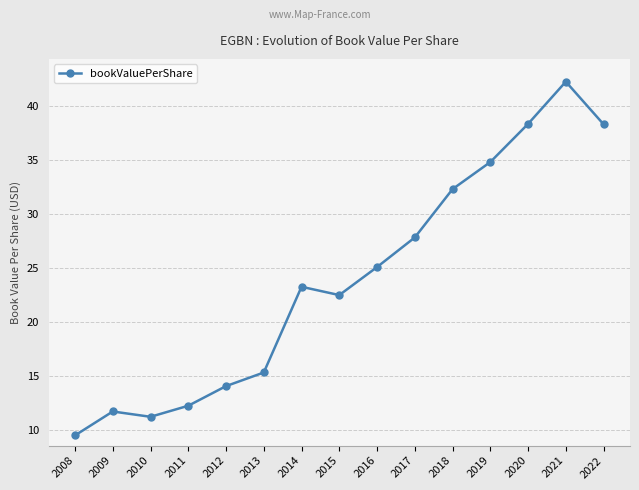

At which label is the value closest to 25?

2016